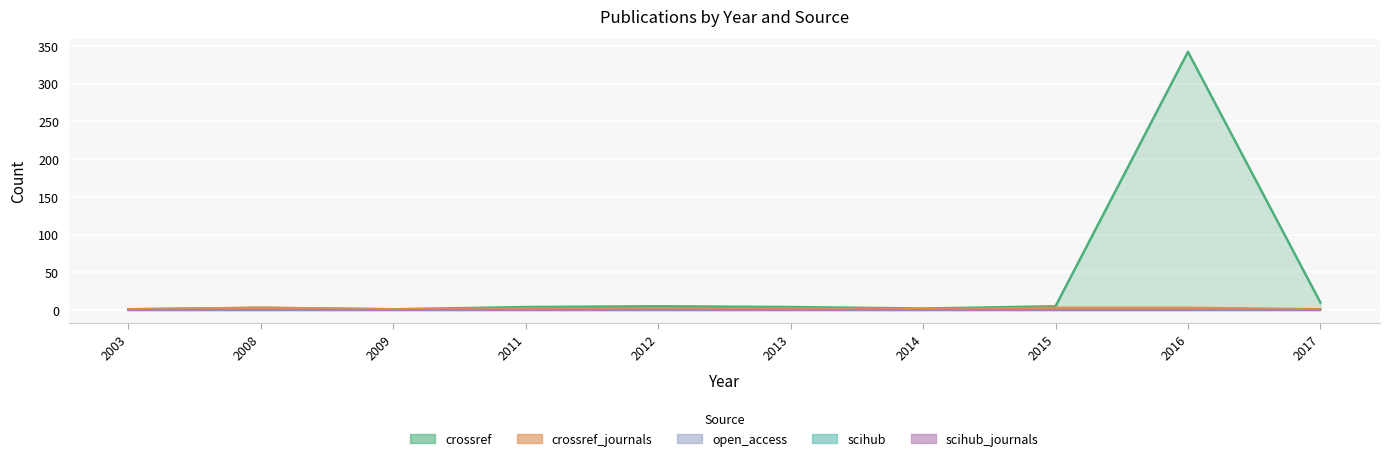

The value of scihub at 2008 is 0. True or false?

True